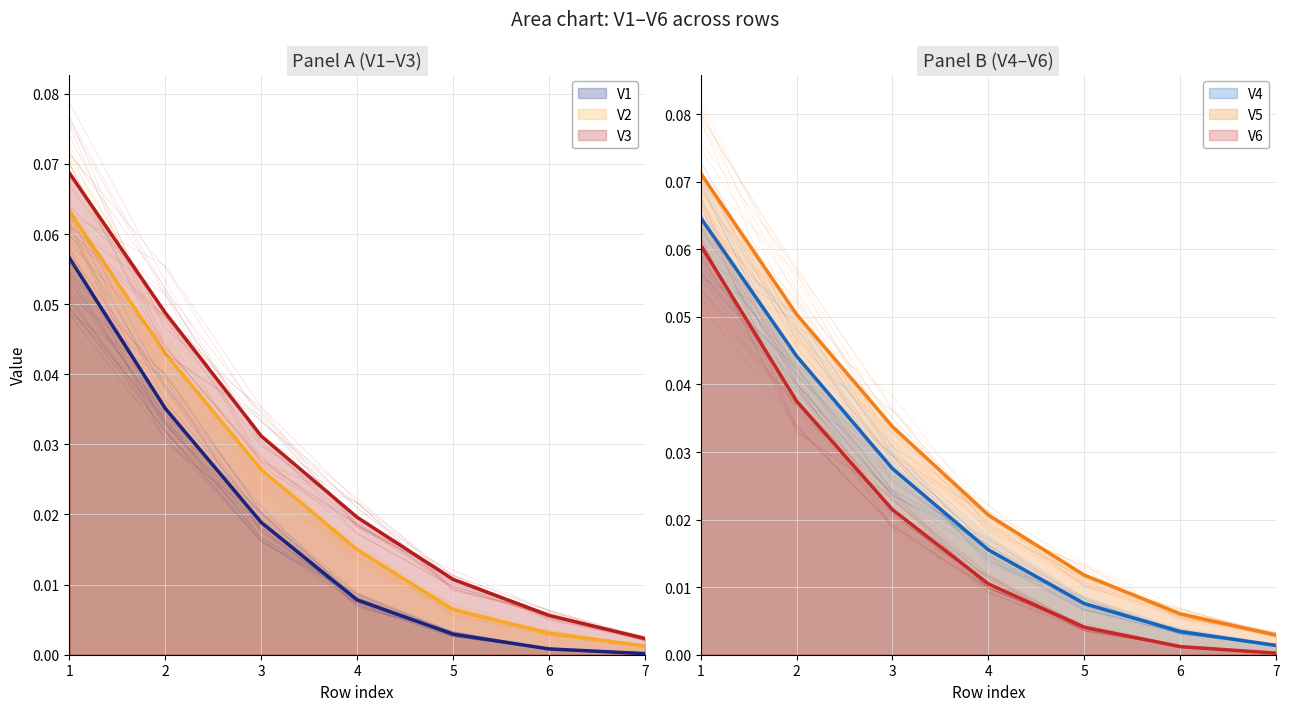

Reading left to right, transcribe all the data shown in this chart.

V1 line: 0.1	0.0	0.0	0.0	0.0	0.0	0.0
V2 line: 0.1	0.0	0.0	0.0	0.0	0.0	0.0
V3 line: 0.1	0.0	0.0	0.0	0.0	0.0	0.0
V4 line: 0.1	0.0	0.0	0.0	0.0	0.0	0.0
V5 line: 0.1	0.1	0.0	0.0	0.0	0.0	0.0
V6 line: 0.1	0.0	0.0	0.0	0.0	0.0	0.0